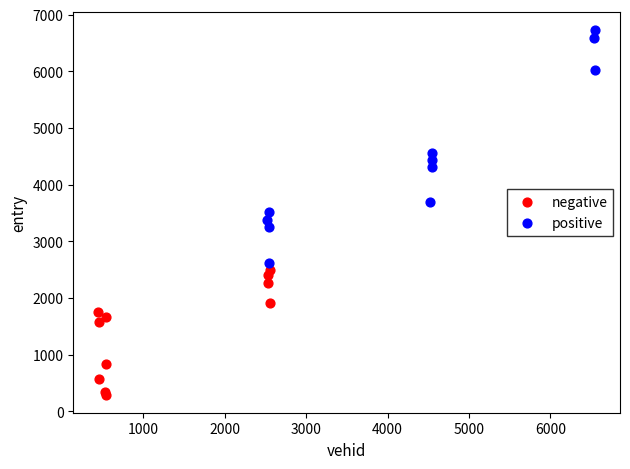

Which series reaches the minimum Y coordinate?

negative